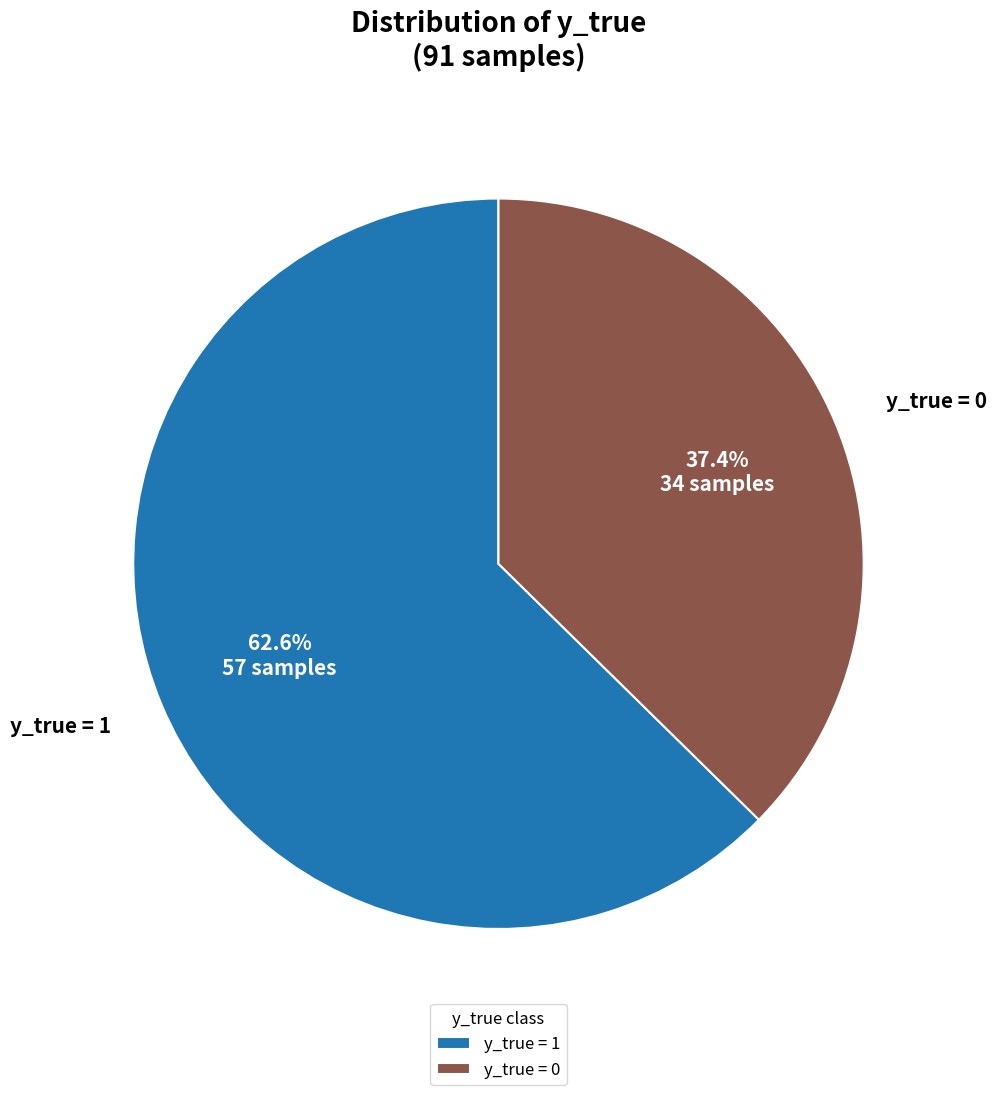

Which has a higher value, y_true = 0 or y_true = 1?

y_true = 1